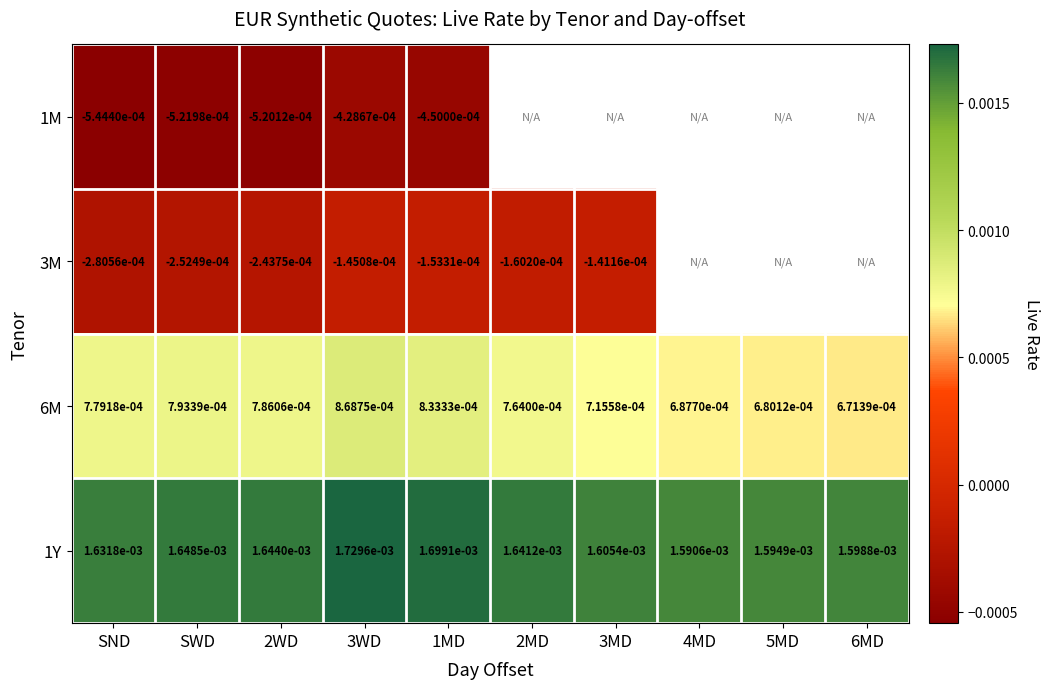

At how many categories does at least one series exceed 0?

10